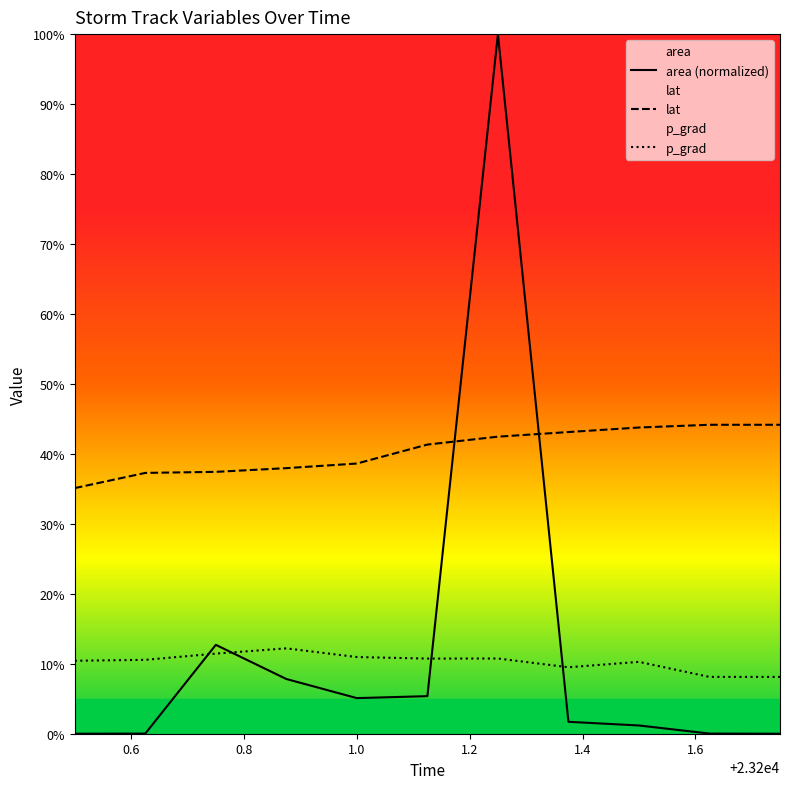

Which series has the largest range (max minus min)?

area (normalized)